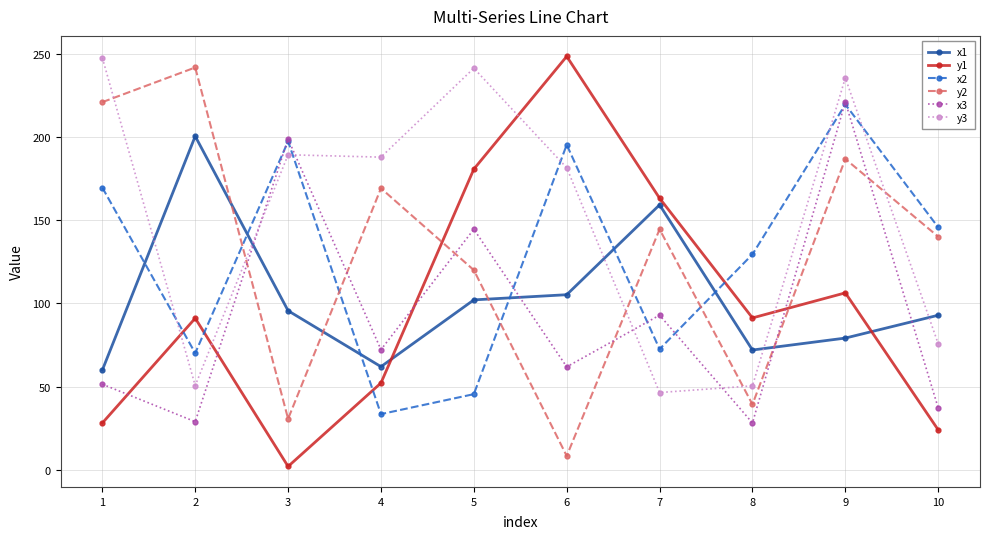

What is the maximum value shown in the chart?

248.5